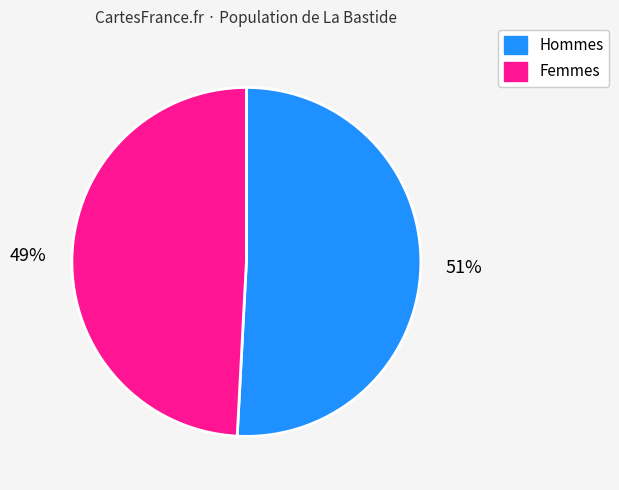

Does any single category account for the majority?

Yes